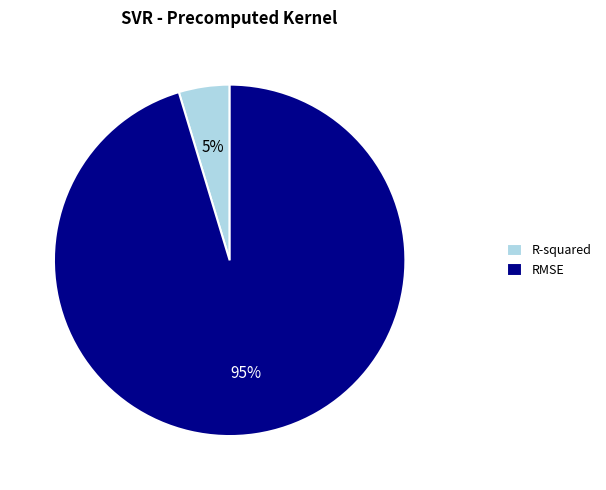

Combined, do RMSE and R-squared account for over 50%?

Yes